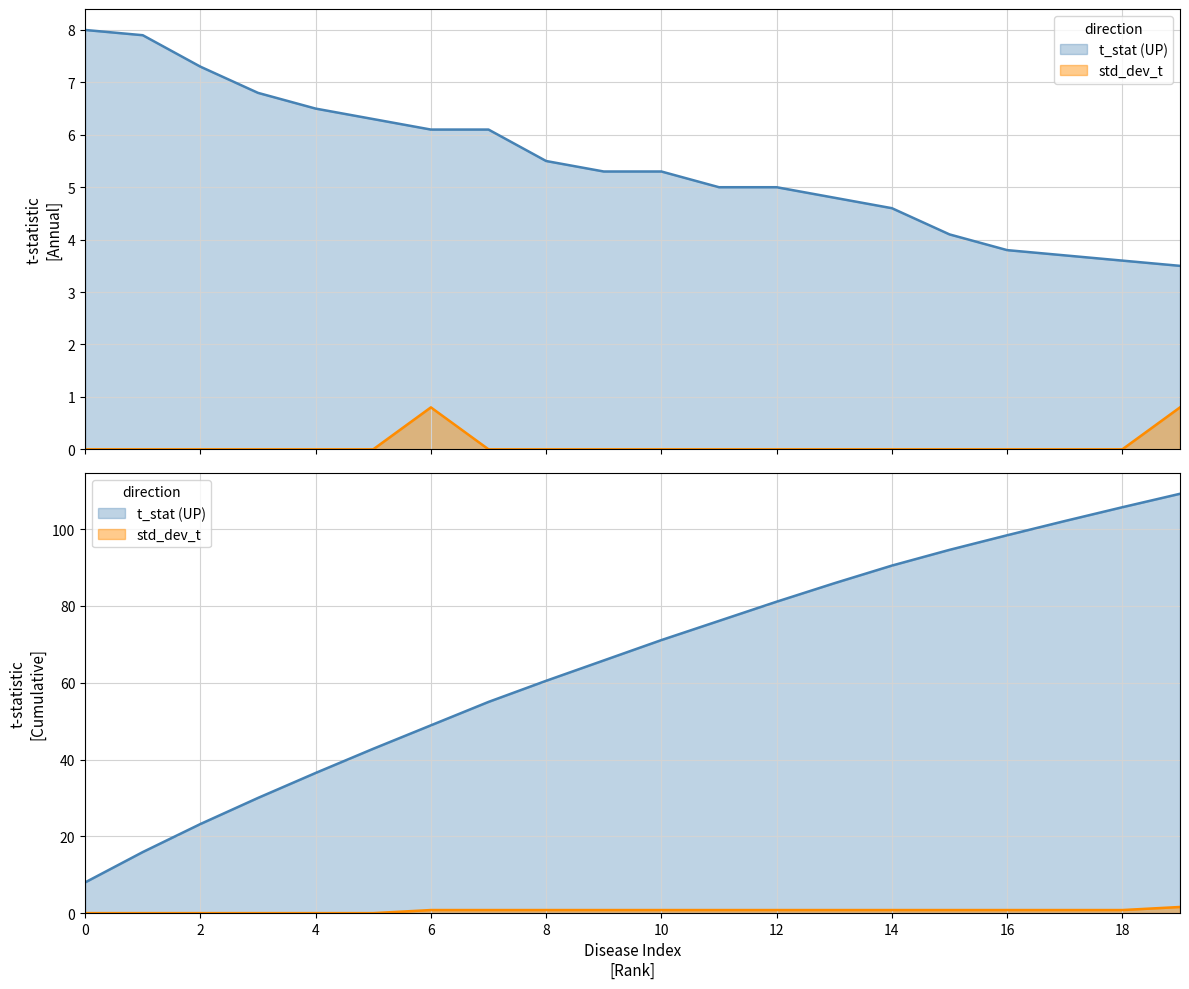

True or false: std_dev_t and t_stat (UP) cross at least once.

False